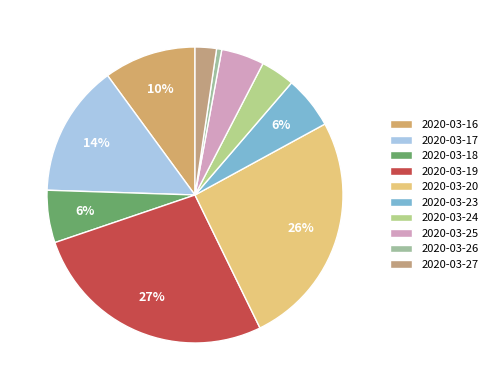

Is 2020-03-19 the majority of the pie?

No